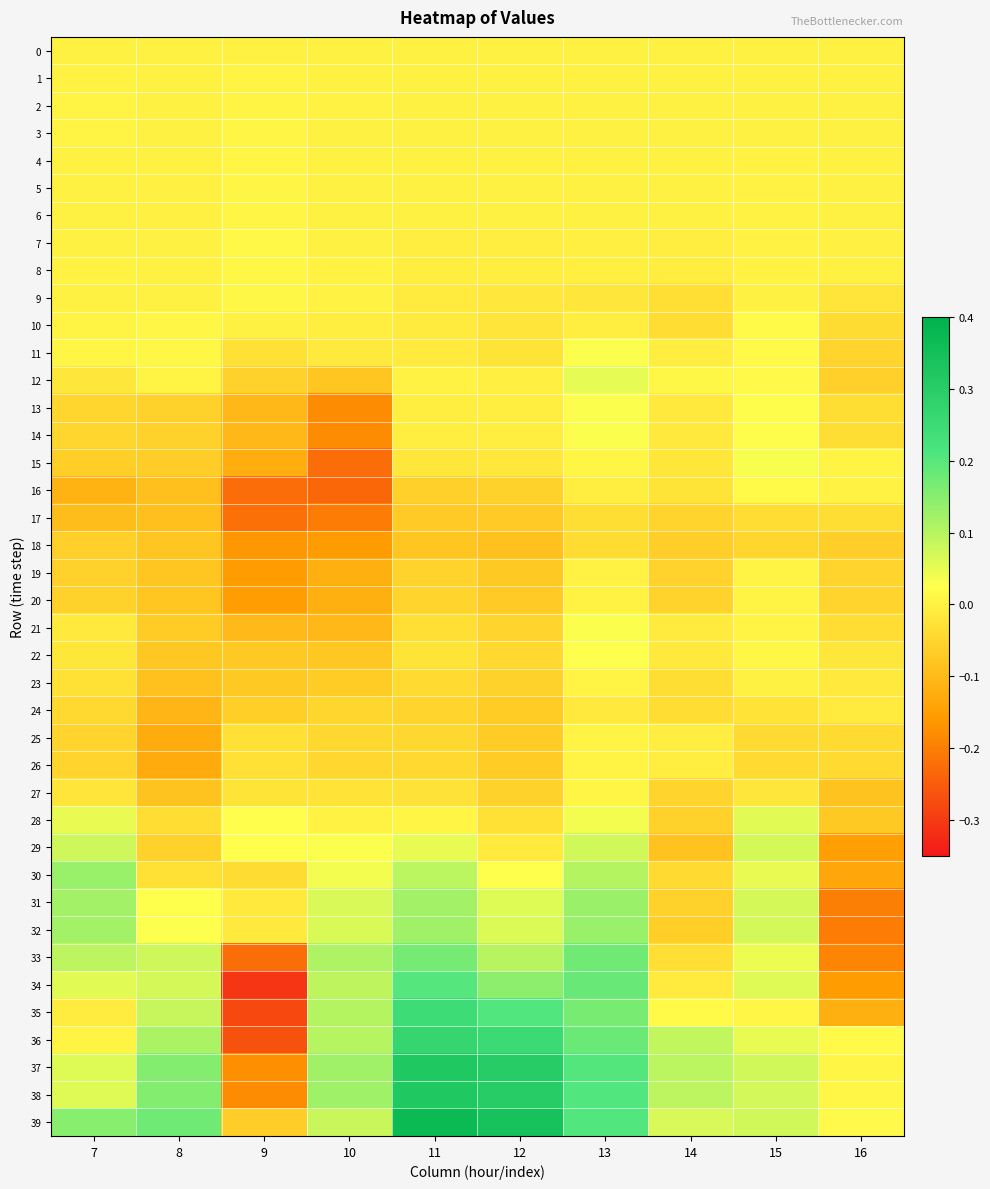

List the series in order of their peak value, highest first.

39, 37, 38, 36, 35, 34, 33, 30, 32, 31, 29, 28, 12, 15, 21, 11, 14, 13, 22, 16, 10, 7, 8, 9, 6, 4, 5, 3, 27, 2, 20, 25, 19, 26, 23, 1, 0, 24, 17, 18